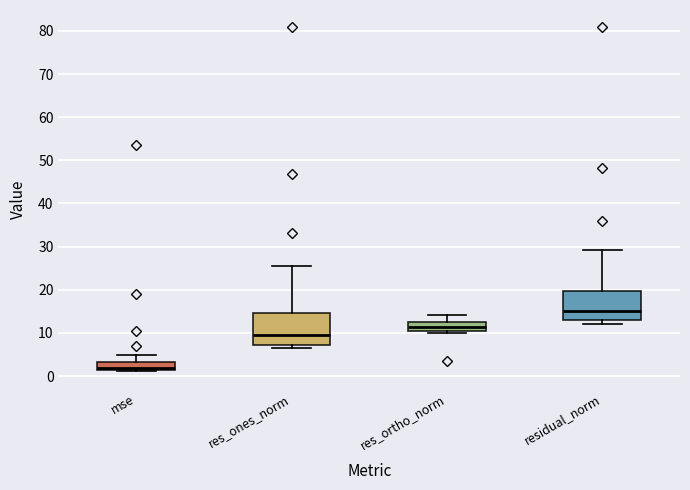

Reading left to right, transcribe this box plot: for each box, give where its median line is, the range the box spans, and where its two whiskers end, as read against the y-axis. The values are not printed on the chart, so give them approximately, as read against the axis.

mse: median 2, box 1 to 3, whiskers 1 to 5
res_ones_norm: median 9, box 7 to 15, whiskers 6 to 26
res_ortho_norm: median 11 (inside the box), box 11 to 13, whiskers 10 to 14
residual_norm: median 15, box 13 to 20, whiskers 12 to 29